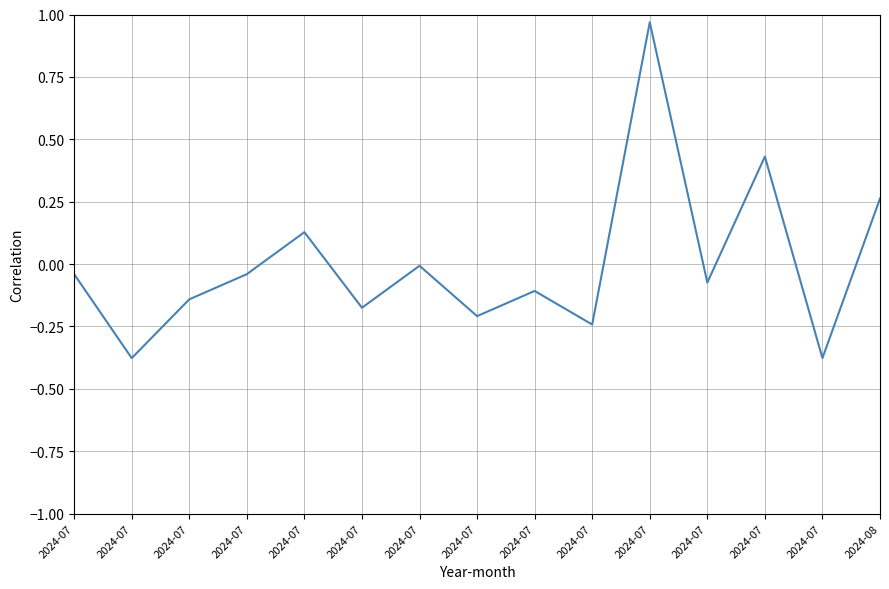

Does the chart display data point markers on the line(s)?

No